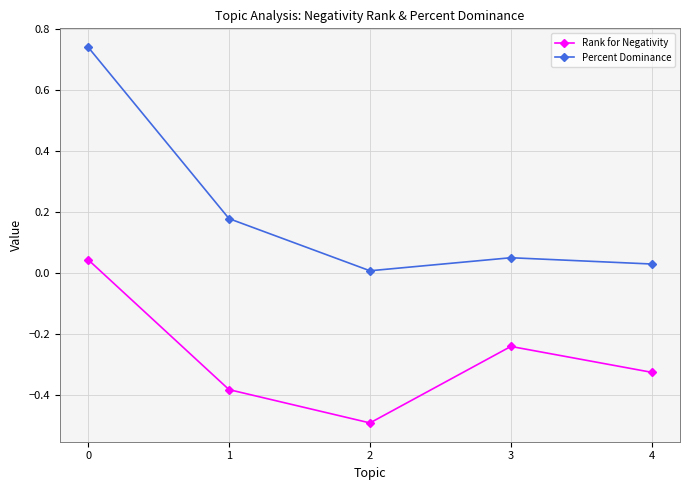

What is the sum of all Rank for Negativity values?

-1.4